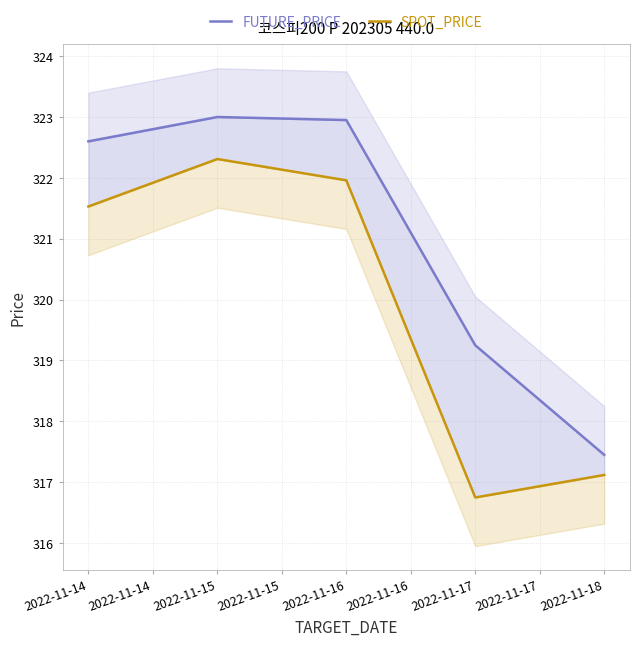

True or false: SPOT_PRICE and FUTURE_PRICE intersect in this chart.

False